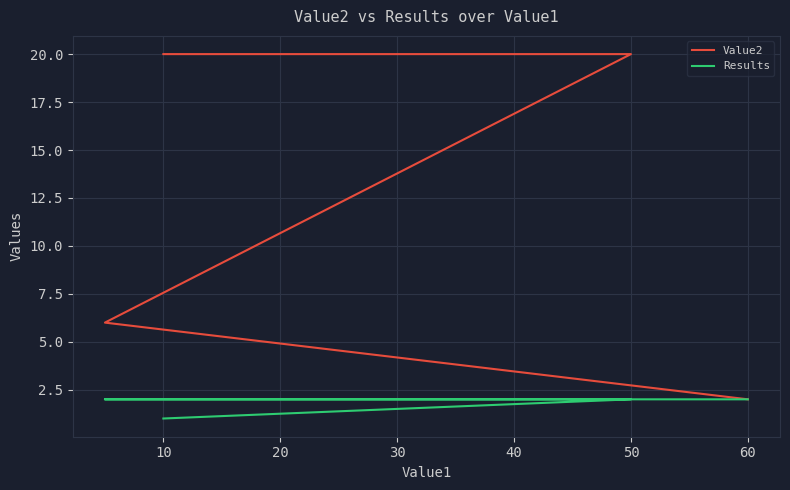

List the series in order of their overall mean, highest first.

Value2, Results